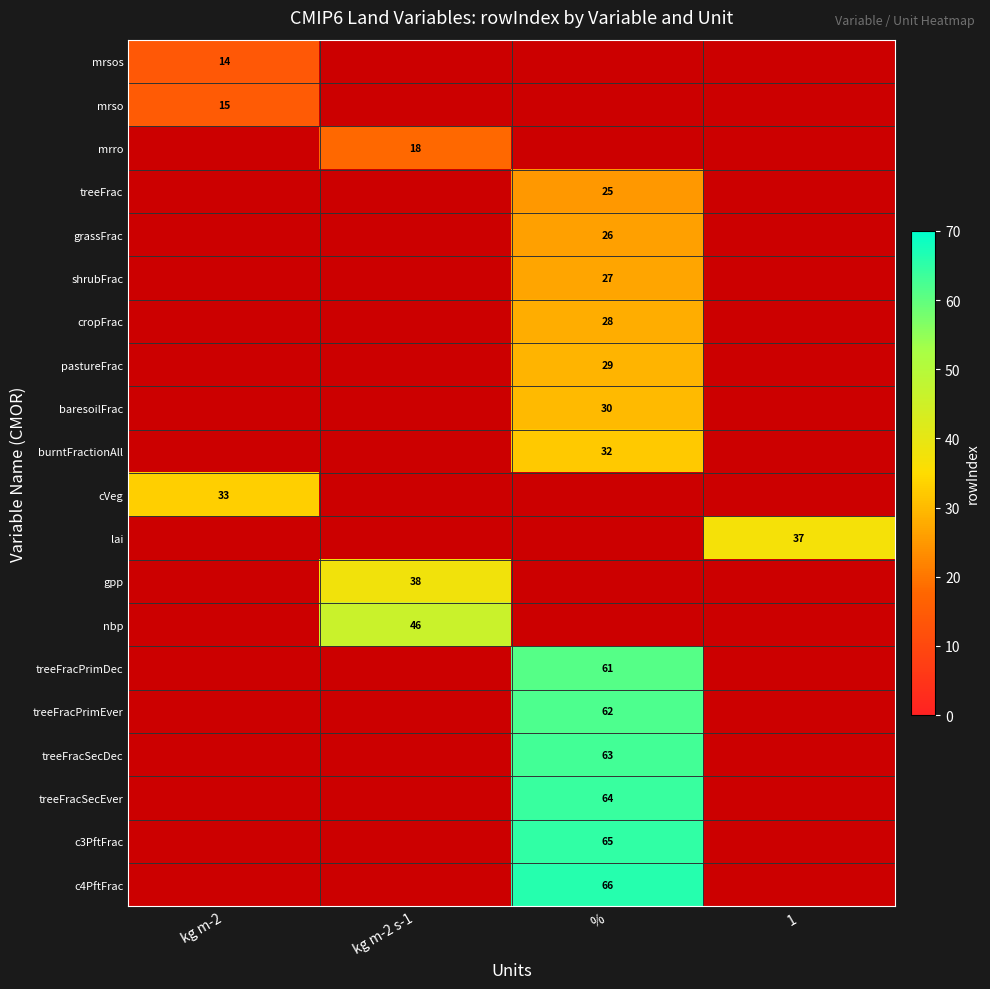

The value of mrsos at kg m-2 is 25.2. True or false?

False